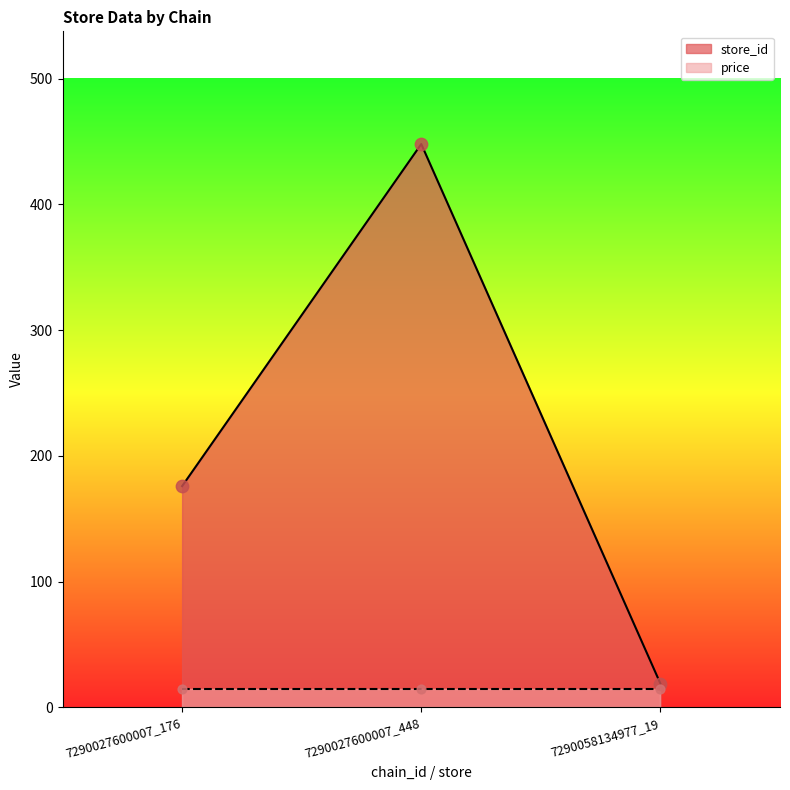

Between 7290027600007_448 and 7290058134977_19, which is larger?

7290027600007_448